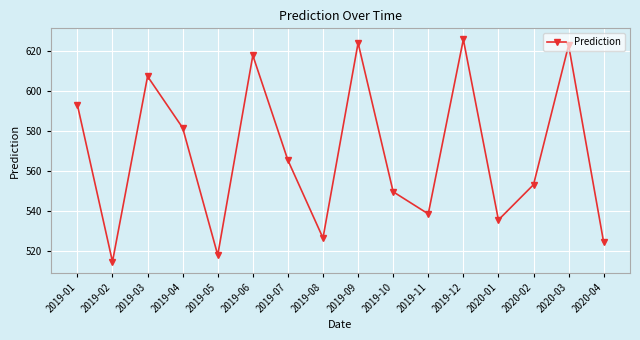

Which has a higher value, 2020-02 or 2020-04?

2020-02